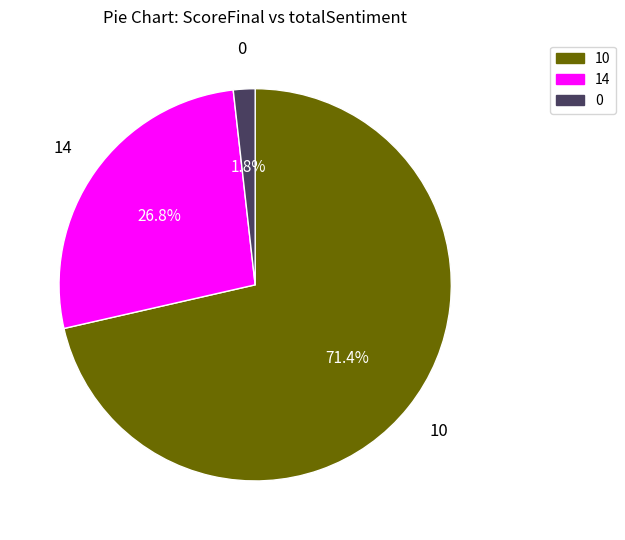

How many segments does this pie chart have?

3